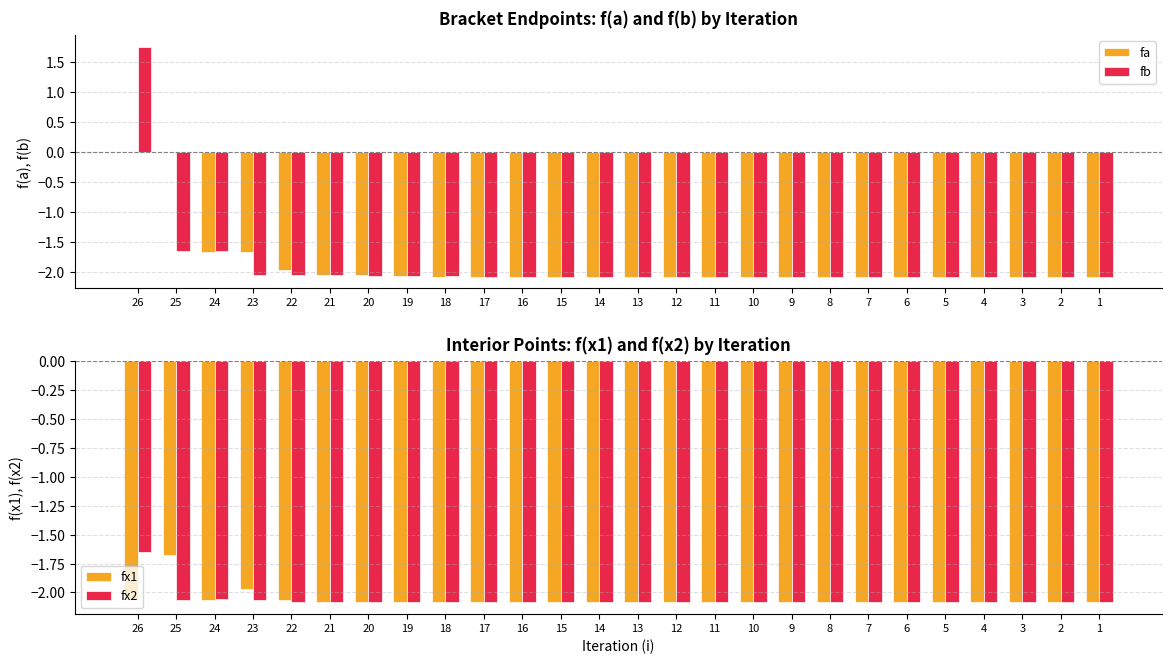

What is the lowest value of the fb series?

-2.1